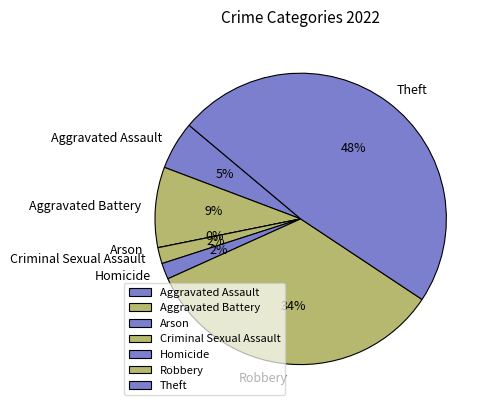

Is there any slice that represents more than half of the pie?

No